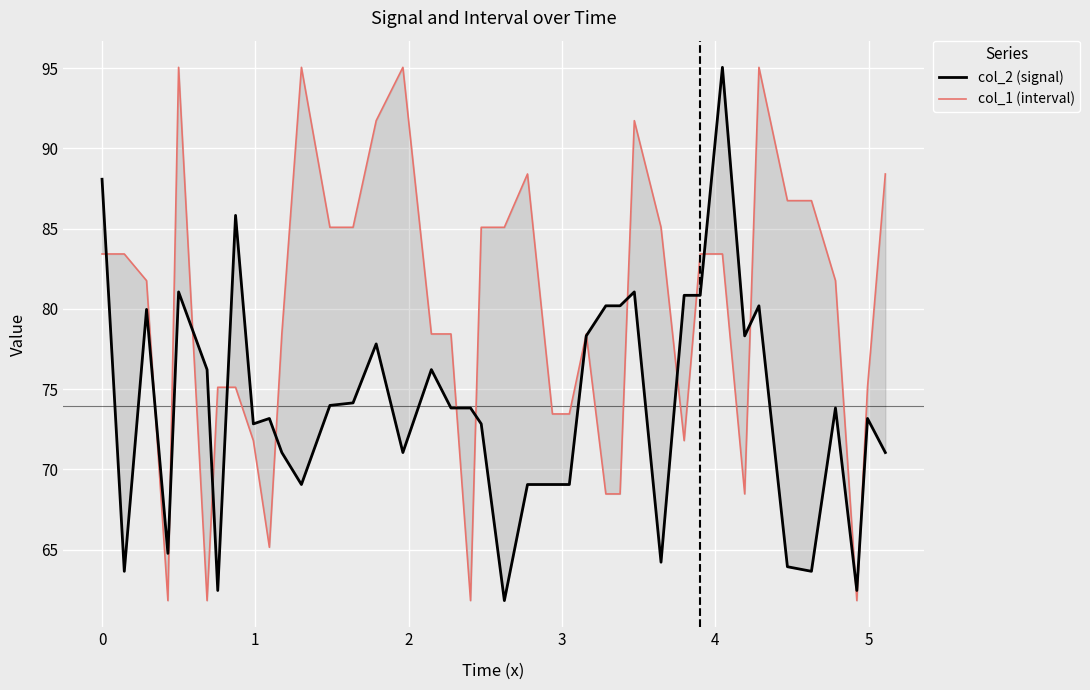

Which series has the largest total across all categories?

col_1 (interval)